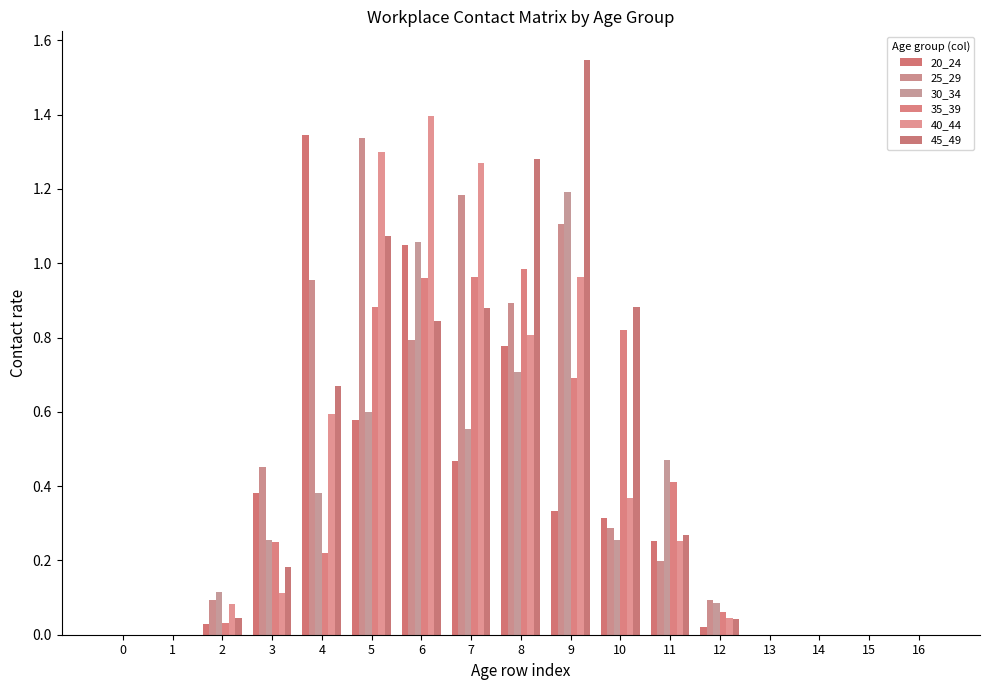

Between 0 and 8, which series saw the biggest shift?

45_49